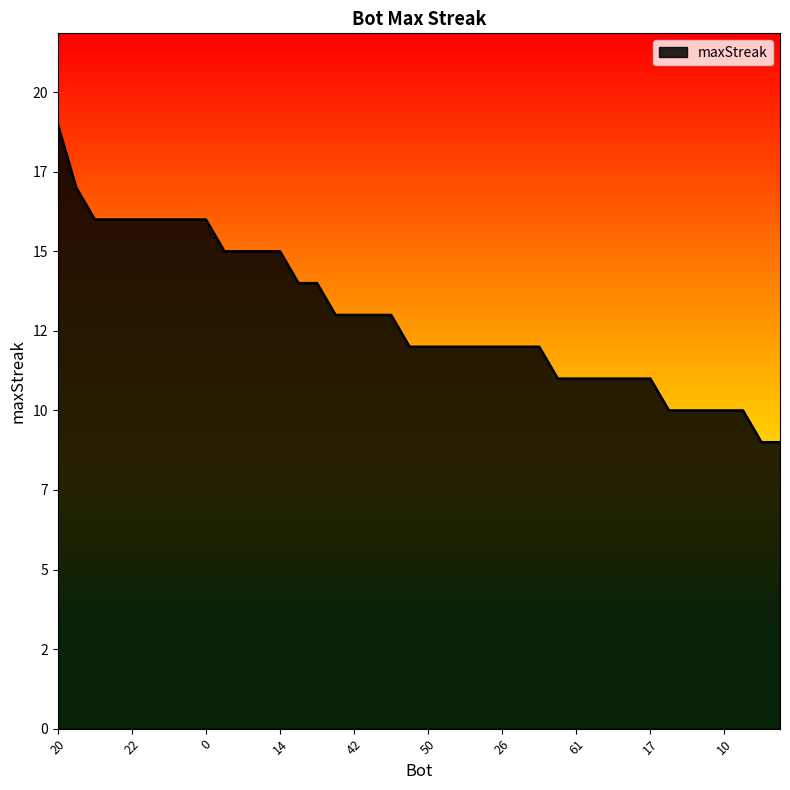

Reading left to right, transcribe all the data shown in this chart.

19	17	16	16	16	16	16	16	16	15	15	15	15	14	14	13	13	13	13	12	12	12	12	12	12	12	12	11	11	11	11	11	11	10	10	10	10	10	9	9